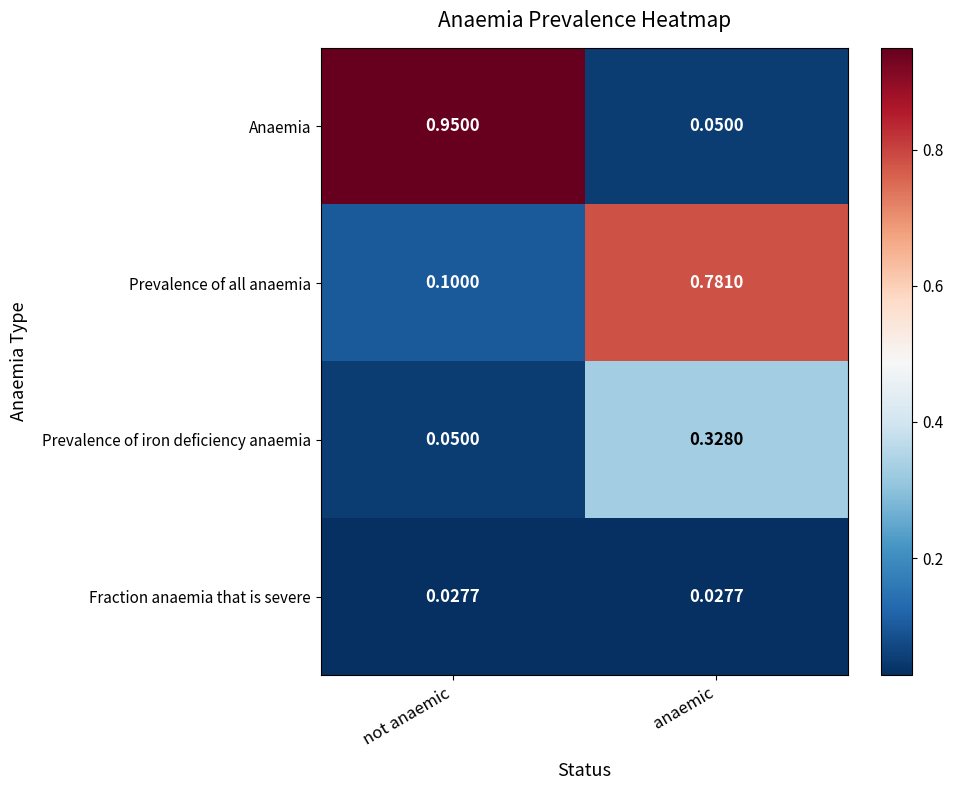

Which series has the largest total across all categories?

Anaemia